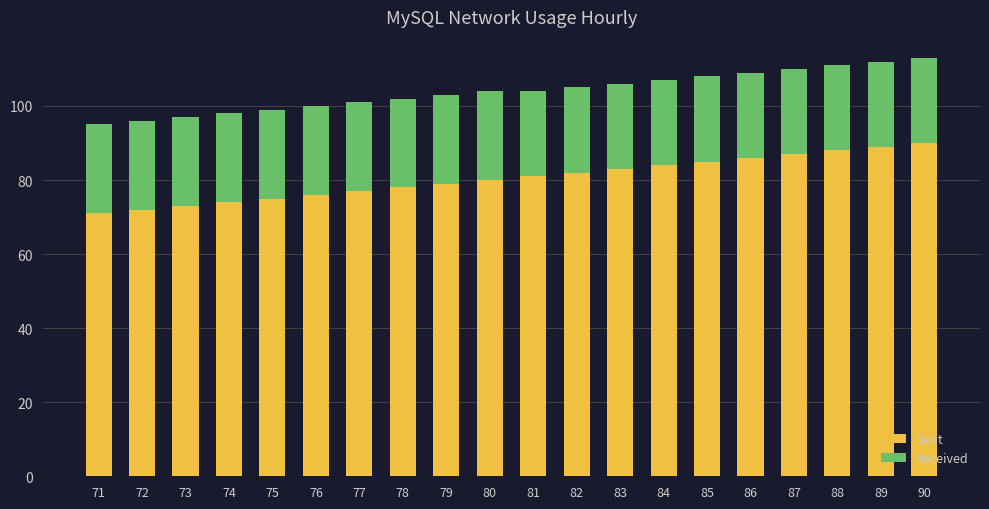

The value of Sent at 90 is 55. True or false?

False